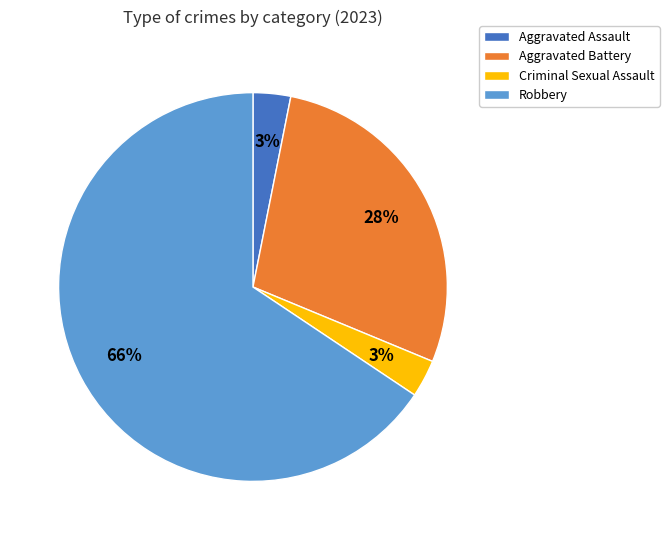

Is there any slice that represents more than half of the pie?

Yes